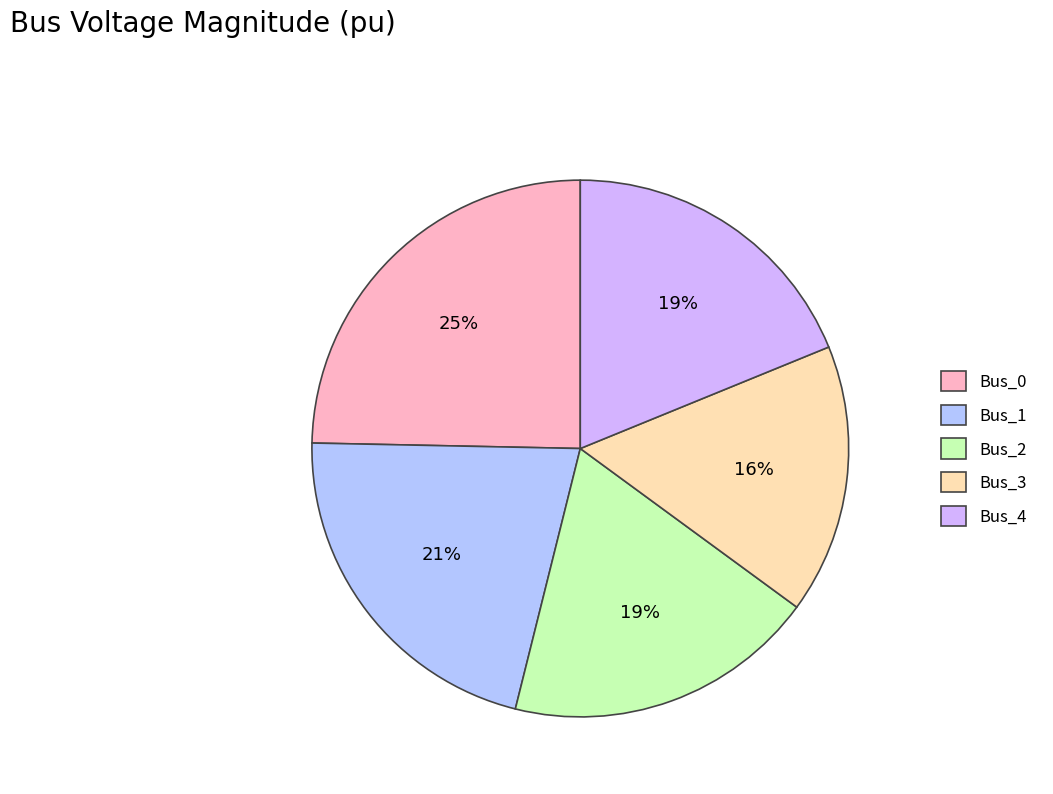

To the nearest percent, what is the average slice percentage?

20%